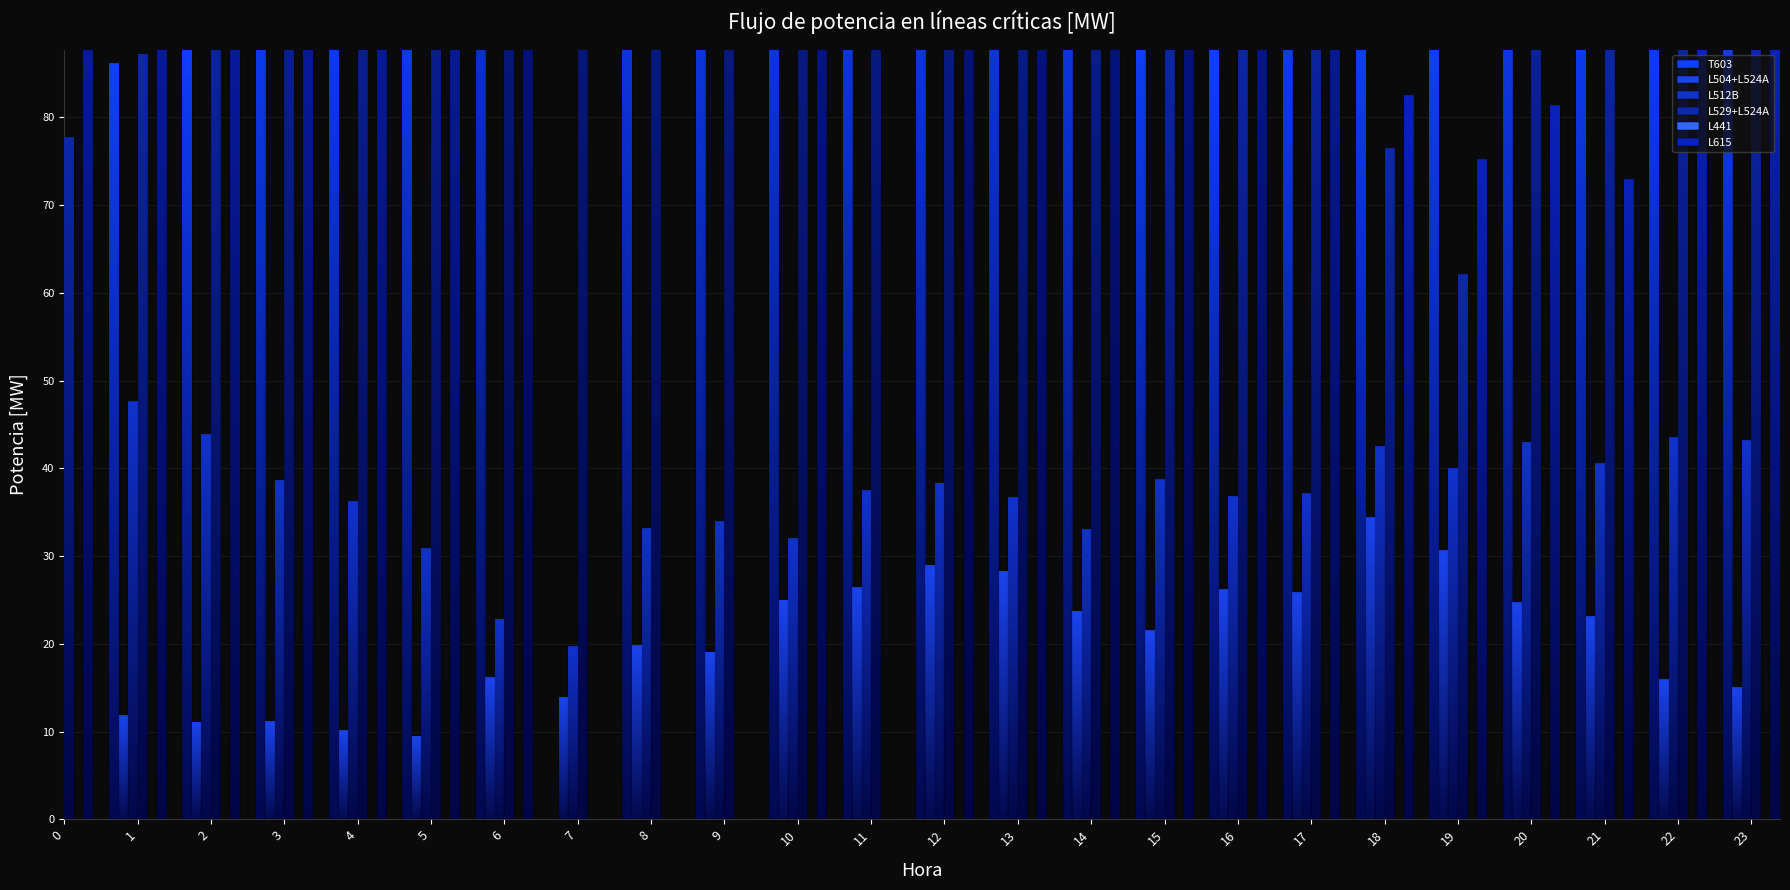

Rank the categories by T603 value from lowest to highest.

7, 0, 1, 16, 19, 2, 15, 23, 18, 22, 17, 21, 4, 3, 5, 20, 8, 9, 10, 11, 12, 13, 14, 6